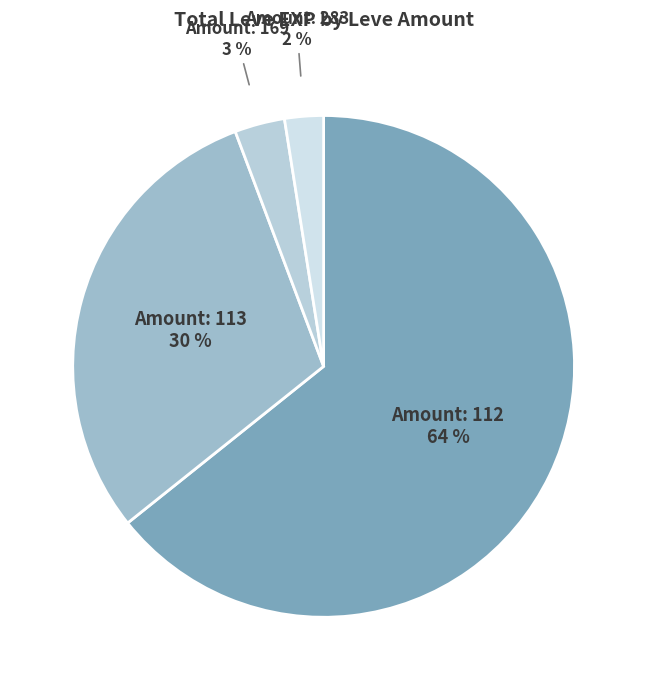

How many slices are in this pie chart?

4